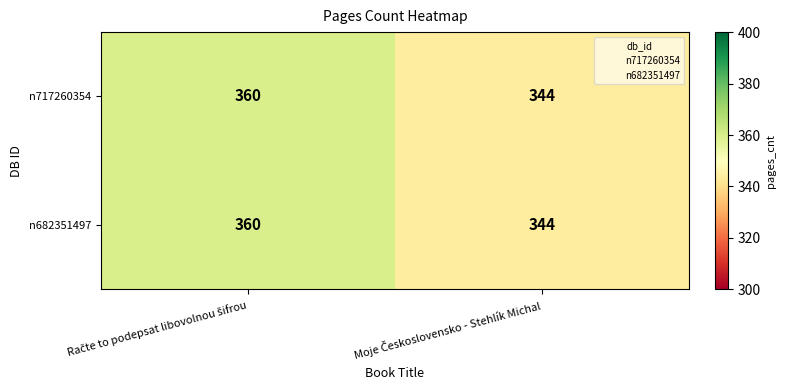

What is the average value of the n682351497 series?

352